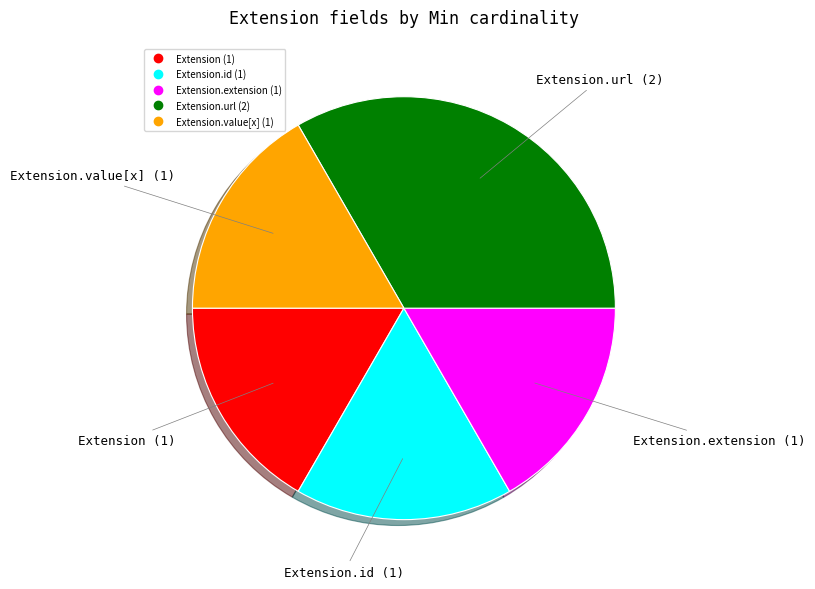

Is there any slice that represents more than half of the pie?

No